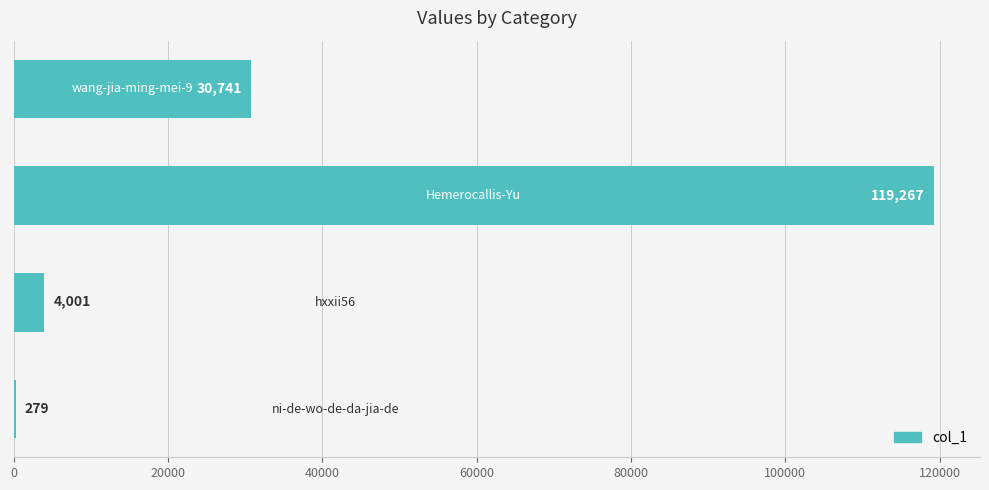

What is the sum of all values?

154288